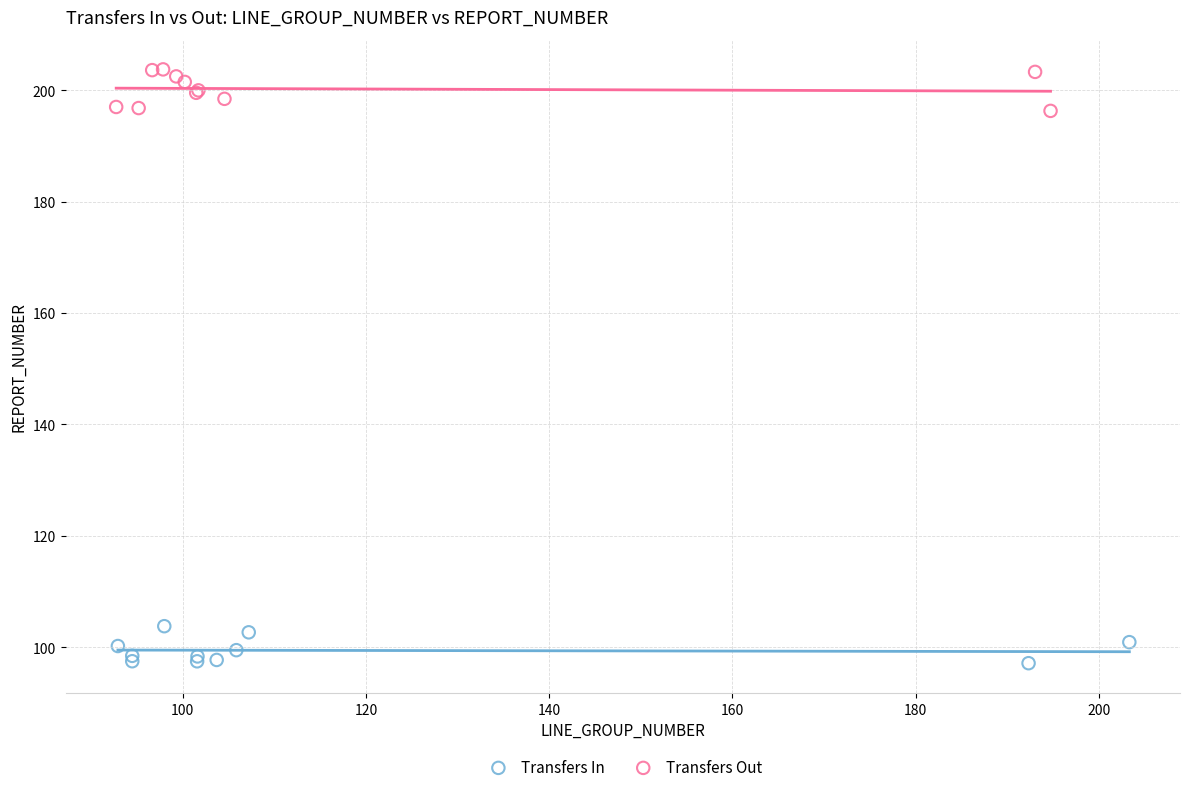

Which series contains the lowest Y value?

Transfers In